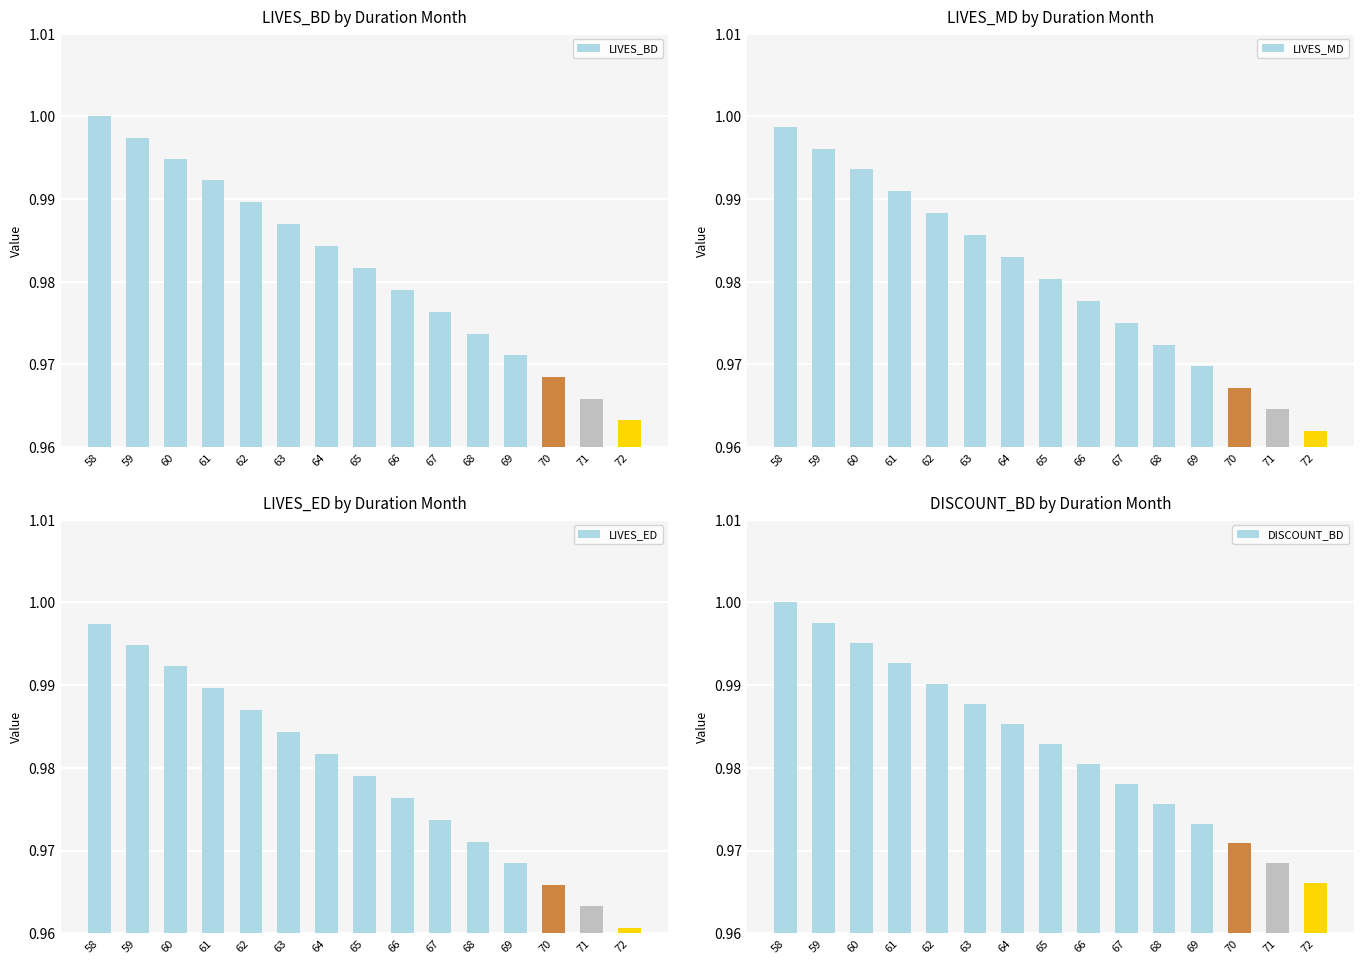

At which label is LIVES_MD closest to 0?

72